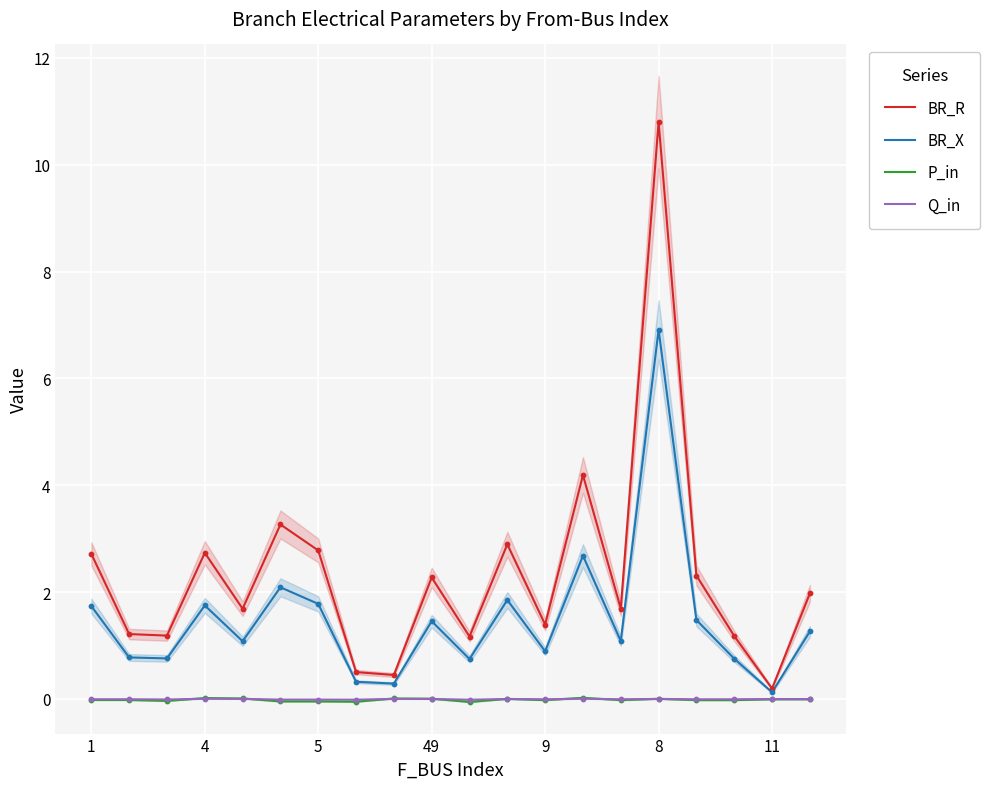

What are all the series names shown in the legend?

BR_R, BR_X, P_in, Q_in